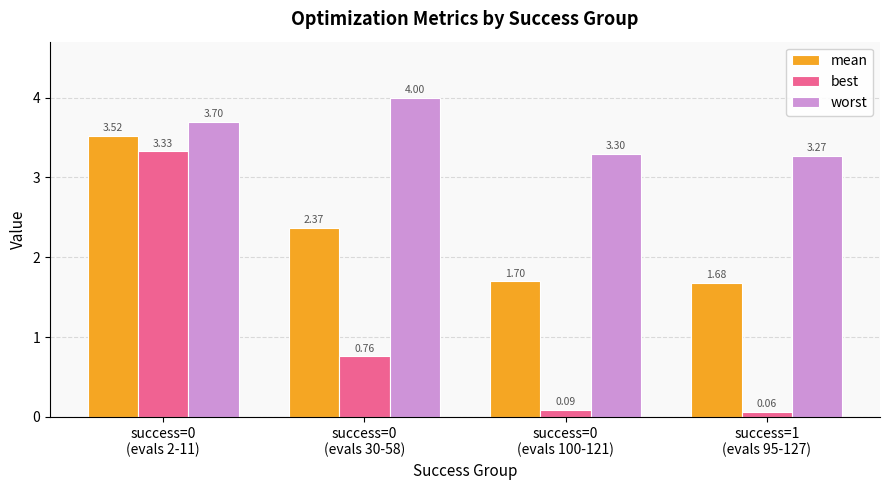

What is the label of the 1st bar from the left?

success=0
(evals 2-11)